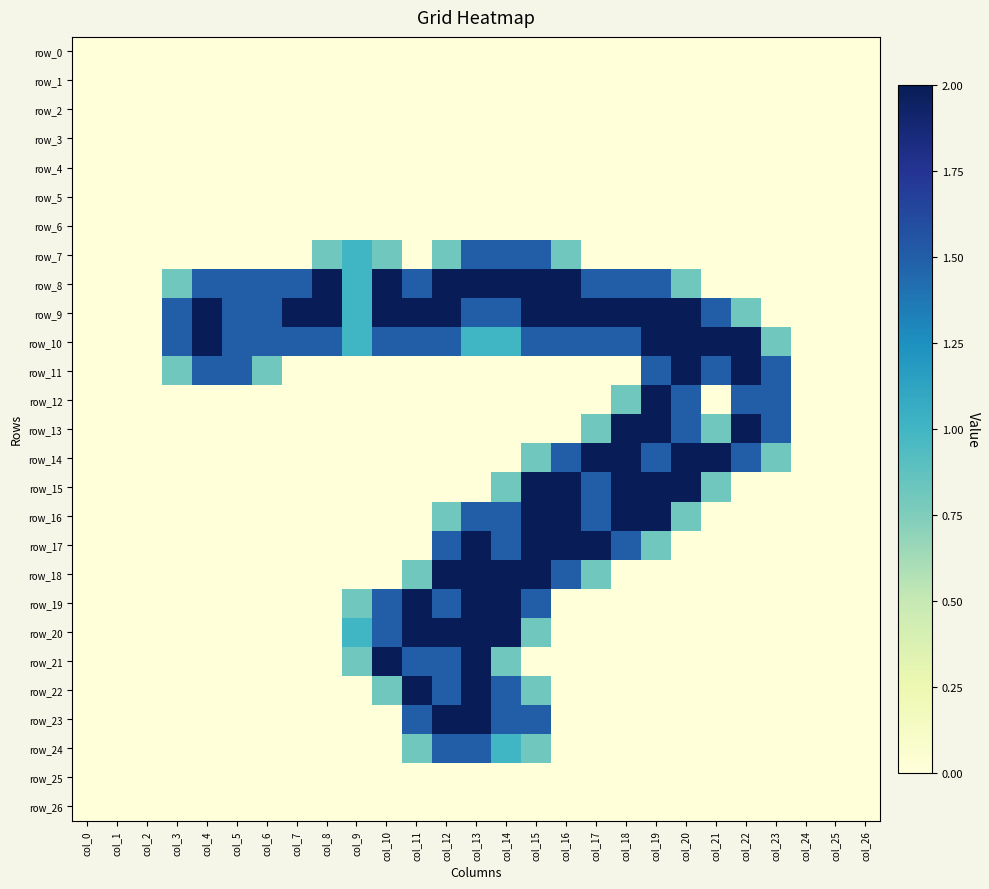

Reading left to right, what are all the values shown in this chart?

row_0: col_0=0.0	col_1=0.0	col_2=0.0	col_3=0.0	col_4=0.0	col_5=0.0	col_6=0.0	col_7=0.0	col_8=0.0	col_9=0.0	col_10=0.0	col_11=0.0	col_12=0.0	col_13=0.0	col_14=0.0	col_15=0.0	col_16=0.0	col_17=0.0	col_18=0.0	col_19=0.0	col_20=0.0	col_21=0.0	col_22=0.0	col_23=0.0	col_24=0.0	col_25=0.0	col_26=0.0
row_1: col_0=0.0	col_1=0.0	col_2=0.0	col_3=0.0	col_4=0.0	col_5=0.0	col_6=0.0	col_7=0.0	col_8=0.0	col_9=0.0	col_10=0.0	col_11=0.0	col_12=0.0	col_13=0.0	col_14=0.0	col_15=0.0	col_16=0.0	col_17=0.0	col_18=0.0	col_19=0.0	col_20=0.0	col_21=0.0	col_22=0.0	col_23=0.0	col_24=0.0	col_25=0.0	col_26=0.0
row_2: col_0=0.0	col_1=0.0	col_2=0.0	col_3=0.0	col_4=0.0	col_5=0.0	col_6=0.0	col_7=0.0	col_8=0.0	col_9=0.0	col_10=0.0	col_11=0.0	col_12=0.0	col_13=0.0	col_14=0.0	col_15=0.0	col_16=0.0	col_17=0.0	col_18=0.0	col_19=0.0	col_20=0.0	col_21=0.0	col_22=0.0	col_23=0.0	col_24=0.0	col_25=0.0	col_26=0.0
row_3: col_0=0.0	col_1=0.0	col_2=0.0	col_3=0.0	col_4=0.0	col_5=0.0	col_6=0.0	col_7=0.0	col_8=0.0	col_9=0.0	col_10=0.0	col_11=0.0	col_12=0.0	col_13=0.0	col_14=0.0	col_15=0.0	col_16=0.0	col_17=0.0	col_18=0.0	col_19=0.0	col_20=0.0	col_21=0.0	col_22=0.0	col_23=0.0	col_24=0.0	col_25=0.0	col_26=0.0
row_4: col_0=0.0	col_1=0.0	col_2=0.0	col_3=0.0	col_4=0.0	col_5=0.0	col_6=0.0	col_7=0.0	col_8=0.0	col_9=0.0	col_10=0.0	col_11=0.0	col_12=0.0	col_13=0.0	col_14=0.0	col_15=0.0	col_16=0.0	col_17=0.0	col_18=0.0	col_19=0.0	col_20=0.0	col_21=0.0	col_22=0.0	col_23=0.0	col_24=0.0	col_25=0.0	col_26=0.0
row_5: col_0=0.0	col_1=0.0	col_2=0.0	col_3=0.0	col_4=0.0	col_5=0.0	col_6=0.0	col_7=0.0	col_8=0.0	col_9=0.0	col_10=0.0	col_11=0.0	col_12=0.0	col_13=0.0	col_14=0.0	col_15=0.0	col_16=0.0	col_17=0.0	col_18=0.0	col_19=0.0	col_20=0.0	col_21=0.0	col_22=0.0	col_23=0.0	col_24=0.0	col_25=0.0	col_26=0.0
row_6: col_0=0.0	col_1=0.0	col_2=0.0	col_3=0.0	col_4=0.0	col_5=0.0	col_6=0.0	col_7=0.0	col_8=0.0	col_9=0.0	col_10=0.0	col_11=0.0	col_12=0.0	col_13=0.0	col_14=0.0	col_15=0.0	col_16=0.0	col_17=0.0	col_18=0.0	col_19=0.0	col_20=0.0	col_21=0.0	col_22=0.0	col_23=0.0	col_24=0.0	col_25=0.0	col_26=0.0
row_7: col_0=0.0	col_1=0.0	col_2=0.0	col_3=0.0	col_4=0.0	col_5=0.0	col_6=0.0	col_7=0.0	col_8=0.8	col_9=1.0	col_10=0.8	col_11=0.0	col_12=0.8	col_13=1.5	col_14=1.5	col_15=1.5	col_16=0.8	col_17=0.0	col_18=0.0	col_19=0.0	col_20=0.0	col_21=0.0	col_22=0.0	col_23=0.0	col_24=0.0	col_25=0.0	col_26=0.0
row_8: col_0=0.0	col_1=0.0	col_2=0.0	col_3=0.8	col_4=1.5	col_5=1.5	col_6=1.5	col_7=1.5	col_8=2.0	col_9=1.0	col_10=2.0	col_11=1.5	col_12=2.0	col_13=2.0	col_14=2.0	col_15=2.0	col_16=2.0	col_17=1.5	col_18=1.5	col_19=1.5	col_20=0.8	col_21=0.0	col_22=0.0	col_23=0.0	col_24=0.0	col_25=0.0	col_26=0.0
row_9: col_0=0.0	col_1=0.0	col_2=0.0	col_3=1.5	col_4=2.0	col_5=1.5	col_6=1.5	col_7=2.0	col_8=2.0	col_9=1.0	col_10=2.0	col_11=2.0	col_12=2.0	col_13=1.5	col_14=1.5	col_15=2.0	col_16=2.0	col_17=2.0	col_18=2.0	col_19=2.0	col_20=2.0	col_21=1.5	col_22=0.8	col_23=0.0	col_24=0.0	col_25=0.0	col_26=0.0
row_10: col_0=0.0	col_1=0.0	col_2=0.0	col_3=1.5	col_4=2.0	col_5=1.5	col_6=1.5	col_7=1.5	col_8=1.5	col_9=1.0	col_10=1.5	col_11=1.5	col_12=1.5	col_13=1.0	col_14=1.0	col_15=1.5	col_16=1.5	col_17=1.5	col_18=1.5	col_19=2.0	col_20=2.0	col_21=2.0	col_22=2.0	col_23=0.8	col_24=0.0	col_25=0.0	col_26=0.0
row_11: col_0=0.0	col_1=0.0	col_2=0.0	col_3=0.8	col_4=1.5	col_5=1.5	col_6=0.8	col_7=0.0	col_8=0.0	col_9=0.0	col_10=0.0	col_11=0.0	col_12=0.0	col_13=0.0	col_14=0.0	col_15=0.0	col_16=0.0	col_17=0.0	col_18=0.0	col_19=1.5	col_20=2.0	col_21=1.5	col_22=2.0	col_23=1.5	col_24=0.0	col_25=0.0	col_26=0.0
row_12: col_0=0.0	col_1=0.0	col_2=0.0	col_3=0.0	col_4=0.0	col_5=0.0	col_6=0.0	col_7=0.0	col_8=0.0	col_9=0.0	col_10=0.0	col_11=0.0	col_12=0.0	col_13=0.0	col_14=0.0	col_15=0.0	col_16=0.0	col_17=0.0	col_18=0.8	col_19=2.0	col_20=1.5	col_21=0.0	col_22=1.5	col_23=1.5	col_24=0.0	col_25=0.0	col_26=0.0
row_13: col_0=0.0	col_1=0.0	col_2=0.0	col_3=0.0	col_4=0.0	col_5=0.0	col_6=0.0	col_7=0.0	col_8=0.0	col_9=0.0	col_10=0.0	col_11=0.0	col_12=0.0	col_13=0.0	col_14=0.0	col_15=0.0	col_16=0.0	col_17=0.8	col_18=2.0	col_19=2.0	col_20=1.5	col_21=0.8	col_22=2.0	col_23=1.5	col_24=0.0	col_25=0.0	col_26=0.0
row_14: col_0=0.0	col_1=0.0	col_2=0.0	col_3=0.0	col_4=0.0	col_5=0.0	col_6=0.0	col_7=0.0	col_8=0.0	col_9=0.0	col_10=0.0	col_11=0.0	col_12=0.0	col_13=0.0	col_14=0.0	col_15=0.8	col_16=1.5	col_17=2.0	col_18=2.0	col_19=1.5	col_20=2.0	col_21=2.0	col_22=1.5	col_23=0.8	col_24=0.0	col_25=0.0	col_26=0.0
row_15: col_0=0.0	col_1=0.0	col_2=0.0	col_3=0.0	col_4=0.0	col_5=0.0	col_6=0.0	col_7=0.0	col_8=0.0	col_9=0.0	col_10=0.0	col_11=0.0	col_12=0.0	col_13=0.0	col_14=0.8	col_15=2.0	col_16=2.0	col_17=1.5	col_18=2.0	col_19=2.0	col_20=2.0	col_21=0.8	col_22=0.0	col_23=0.0	col_24=0.0	col_25=0.0	col_26=0.0
row_16: col_0=0.0	col_1=0.0	col_2=0.0	col_3=0.0	col_4=0.0	col_5=0.0	col_6=0.0	col_7=0.0	col_8=0.0	col_9=0.0	col_10=0.0	col_11=0.0	col_12=0.8	col_13=1.5	col_14=1.5	col_15=2.0	col_16=2.0	col_17=1.5	col_18=2.0	col_19=2.0	col_20=0.8	col_21=0.0	col_22=0.0	col_23=0.0	col_24=0.0	col_25=0.0	col_26=0.0
row_17: col_0=0.0	col_1=0.0	col_2=0.0	col_3=0.0	col_4=0.0	col_5=0.0	col_6=0.0	col_7=0.0	col_8=0.0	col_9=0.0	col_10=0.0	col_11=0.0	col_12=1.5	col_13=2.0	col_14=1.5	col_15=2.0	col_16=2.0	col_17=2.0	col_18=1.5	col_19=0.8	col_20=0.0	col_21=0.0	col_22=0.0	col_23=0.0	col_24=0.0	col_25=0.0	col_26=0.0
row_18: col_0=0.0	col_1=0.0	col_2=0.0	col_3=0.0	col_4=0.0	col_5=0.0	col_6=0.0	col_7=0.0	col_8=0.0	col_9=0.0	col_10=0.0	col_11=0.8	col_12=2.0	col_13=2.0	col_14=2.0	col_15=2.0	col_16=1.5	col_17=0.8	col_18=0.0	col_19=0.0	col_20=0.0	col_21=0.0	col_22=0.0	col_23=0.0	col_24=0.0	col_25=0.0	col_26=0.0
row_19: col_0=0.0	col_1=0.0	col_2=0.0	col_3=0.0	col_4=0.0	col_5=0.0	col_6=0.0	col_7=0.0	col_8=0.0	col_9=0.8	col_10=1.5	col_11=2.0	col_12=1.5	col_13=2.0	col_14=2.0	col_15=1.5	col_16=0.0	col_17=0.0	col_18=0.0	col_19=0.0	col_20=0.0	col_21=0.0	col_22=0.0	col_23=0.0	col_24=0.0	col_25=0.0	col_26=0.0
row_20: col_0=0.0	col_1=0.0	col_2=0.0	col_3=0.0	col_4=0.0	col_5=0.0	col_6=0.0	col_7=0.0	col_8=0.0	col_9=1.0	col_10=1.5	col_11=2.0	col_12=2.0	col_13=2.0	col_14=2.0	col_15=0.8	col_16=0.0	col_17=0.0	col_18=0.0	col_19=0.0	col_20=0.0	col_21=0.0	col_22=0.0	col_23=0.0	col_24=0.0	col_25=0.0	col_26=0.0
row_21: col_0=0.0	col_1=0.0	col_2=0.0	col_3=0.0	col_4=0.0	col_5=0.0	col_6=0.0	col_7=0.0	col_8=0.0	col_9=0.8	col_10=2.0	col_11=1.5	col_12=1.5	col_13=2.0	col_14=0.8	col_15=0.0	col_16=0.0	col_17=0.0	col_18=0.0	col_19=0.0	col_20=0.0	col_21=0.0	col_22=0.0	col_23=0.0	col_24=0.0	col_25=0.0	col_26=0.0
row_22: col_0=0.0	col_1=0.0	col_2=0.0	col_3=0.0	col_4=0.0	col_5=0.0	col_6=0.0	col_7=0.0	col_8=0.0	col_9=0.0	col_10=0.8	col_11=2.0	col_12=1.5	col_13=2.0	col_14=1.5	col_15=0.8	col_16=0.0	col_17=0.0	col_18=0.0	col_19=0.0	col_20=0.0	col_21=0.0	col_22=0.0	col_23=0.0	col_24=0.0	col_25=0.0	col_26=0.0
row_23: col_0=0.0	col_1=0.0	col_2=0.0	col_3=0.0	col_4=0.0	col_5=0.0	col_6=0.0	col_7=0.0	col_8=0.0	col_9=0.0	col_10=0.0	col_11=1.5	col_12=2.0	col_13=2.0	col_14=1.5	col_15=1.5	col_16=0.0	col_17=0.0	col_18=0.0	col_19=0.0	col_20=0.0	col_21=0.0	col_22=0.0	col_23=0.0	col_24=0.0	col_25=0.0	col_26=0.0
row_24: col_0=0.0	col_1=0.0	col_2=0.0	col_3=0.0	col_4=0.0	col_5=0.0	col_6=0.0	col_7=0.0	col_8=0.0	col_9=0.0	col_10=0.0	col_11=0.8	col_12=1.5	col_13=1.5	col_14=1.0	col_15=0.8	col_16=0.0	col_17=0.0	col_18=0.0	col_19=0.0	col_20=0.0	col_21=0.0	col_22=0.0	col_23=0.0	col_24=0.0	col_25=0.0	col_26=0.0
row_25: col_0=0.0	col_1=0.0	col_2=0.0	col_3=0.0	col_4=0.0	col_5=0.0	col_6=0.0	col_7=0.0	col_8=0.0	col_9=0.0	col_10=0.0	col_11=0.0	col_12=0.0	col_13=0.0	col_14=0.0	col_15=0.0	col_16=0.0	col_17=0.0	col_18=0.0	col_19=0.0	col_20=0.0	col_21=0.0	col_22=0.0	col_23=0.0	col_24=0.0	col_25=0.0	col_26=0.0
row_26: col_0=0.0	col_1=0.0	col_2=0.0	col_3=0.0	col_4=0.0	col_5=0.0	col_6=0.0	col_7=0.0	col_8=0.0	col_9=0.0	col_10=0.0	col_11=0.0	col_12=0.0	col_13=0.0	col_14=0.0	col_15=0.0	col_16=0.0	col_17=0.0	col_18=0.0	col_19=0.0	col_20=0.0	col_21=0.0	col_22=0.0	col_23=0.0	col_24=0.0	col_25=0.0	col_26=0.0